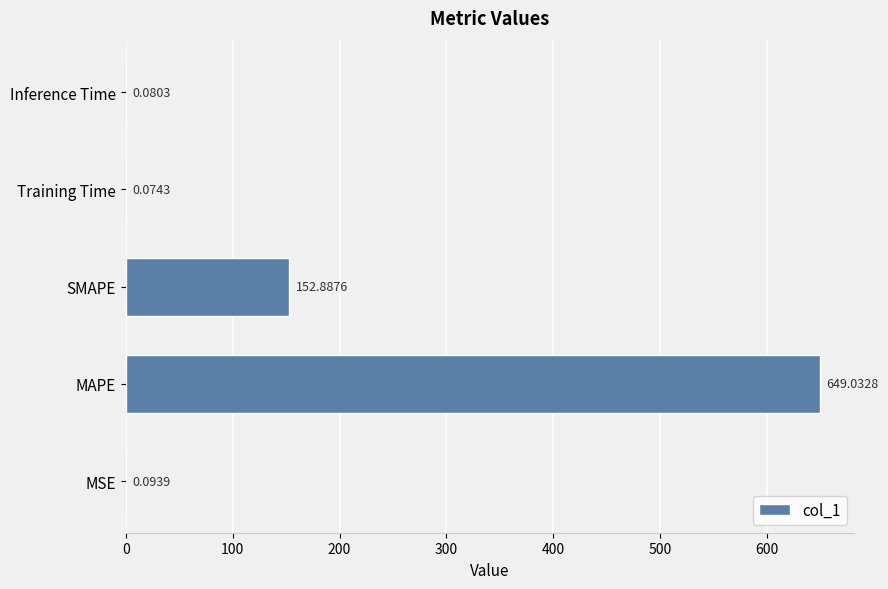

Which category has the highest value across all series?

MAPE